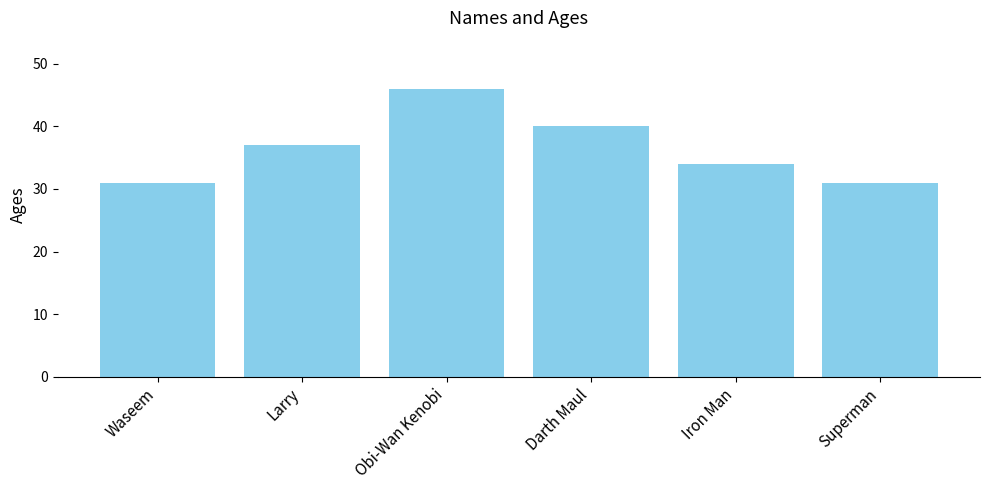

What value does the data have at Darth Maul?

40